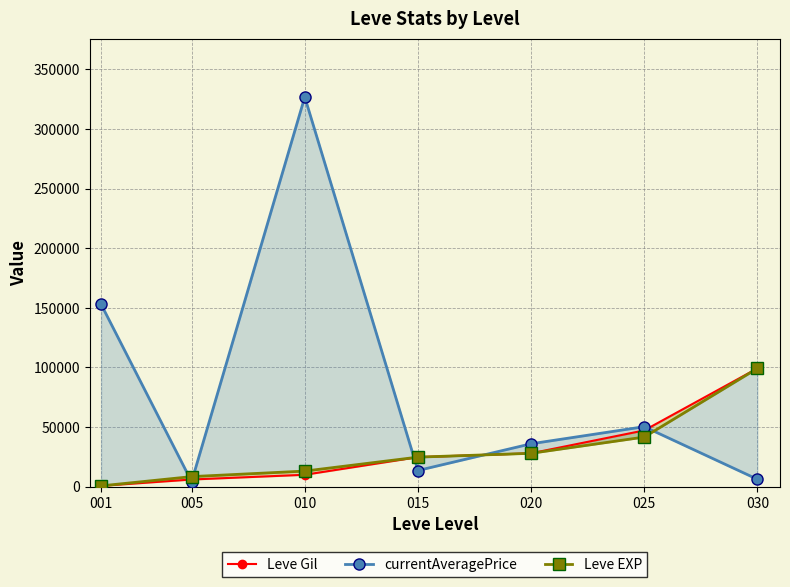

How many categories are shown in the chart?

7